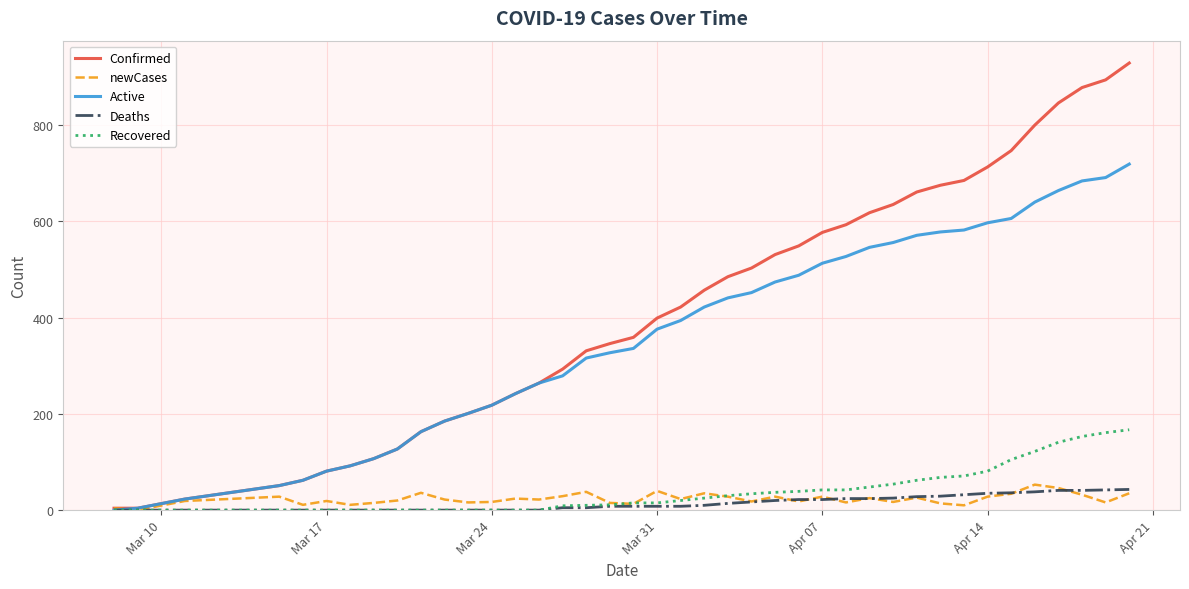

How many lines are shown in the chart?

5